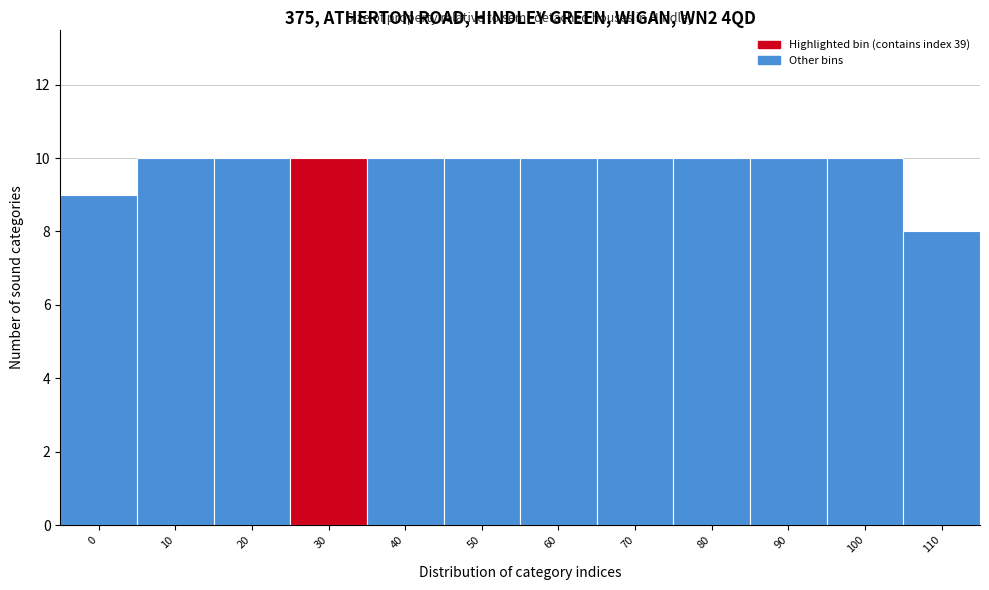

Reading left to right, list all the values displayed in this chart.

9	10	10	10	10	10	10	10	10	10	10	8